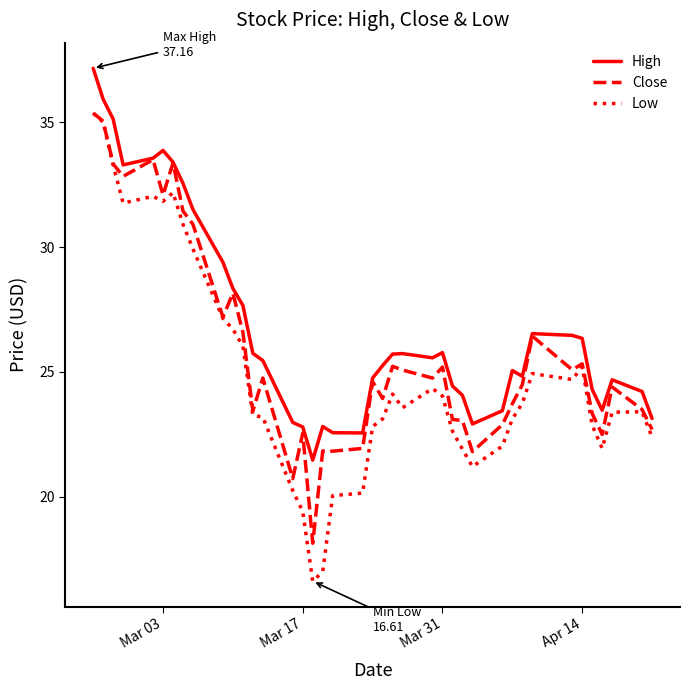

What is the maximum value for Close?

35.4